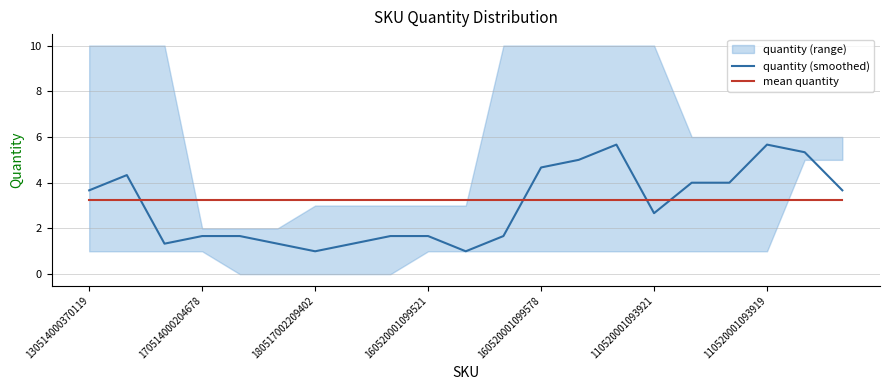

How many times do quantity (smoothed) and mean quantity cross each other?

4